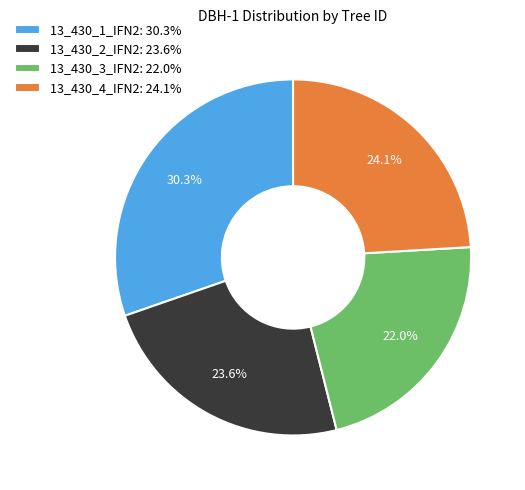

To the nearest percent, what is the difference between the 13_430_1_IFN2 and 13_430_4_IFN2 slice percentages?

6%